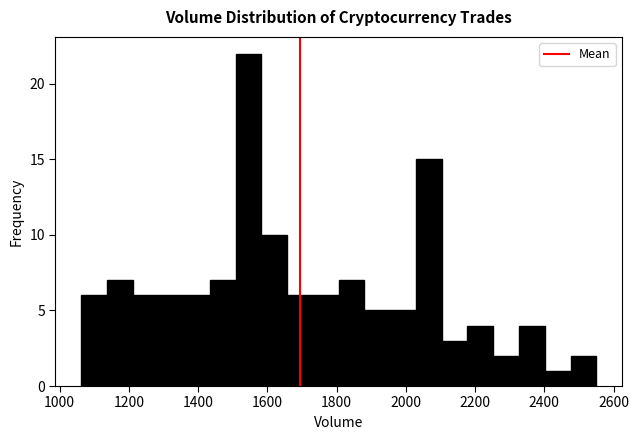

Around what value on the x-axis is the tallest bar? Give the approximate position of its centre, as read against the axis.

1540